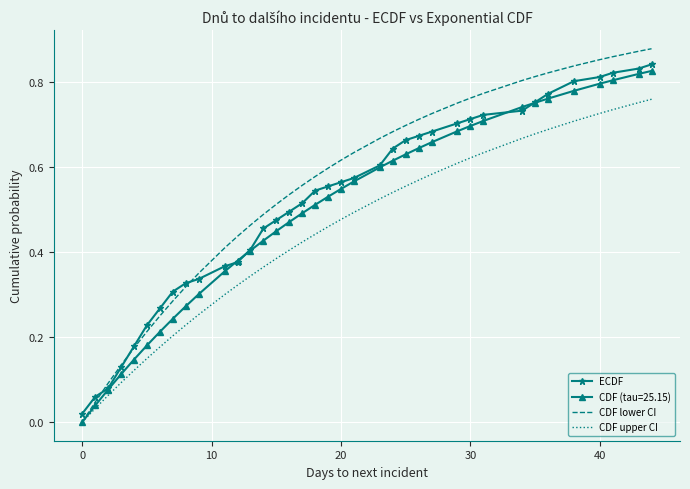

Which series has the widest spread of values?

CDF lower CI